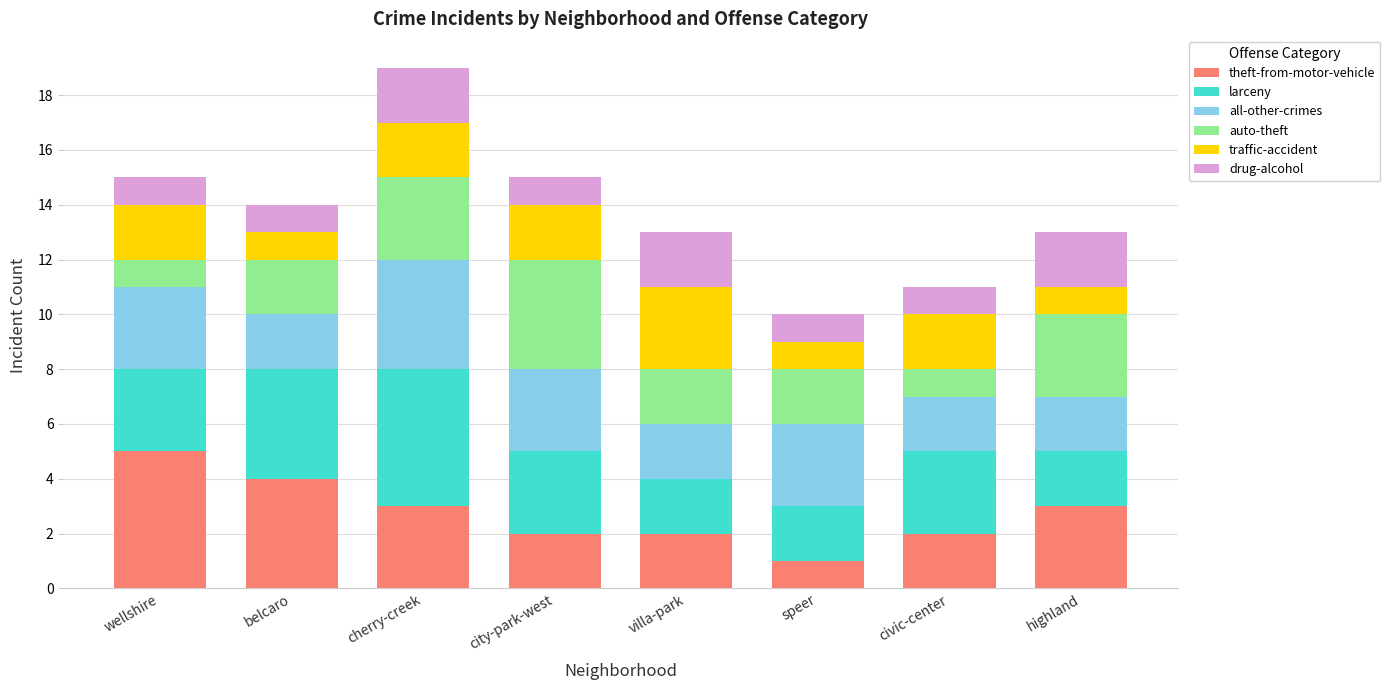

How many values in the theft-from-motor-vehicle series are below 3?

4